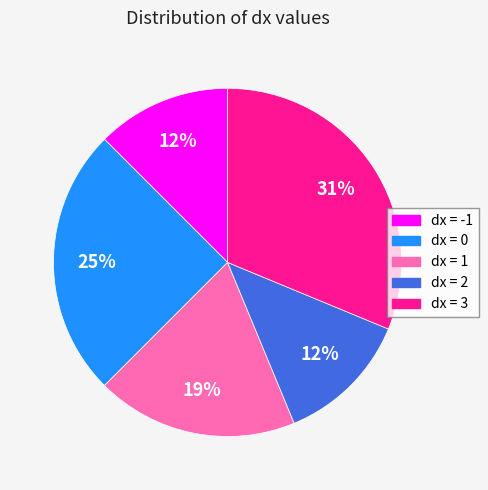

Between dx = 1 and dx = 2, which is larger?

dx = 1